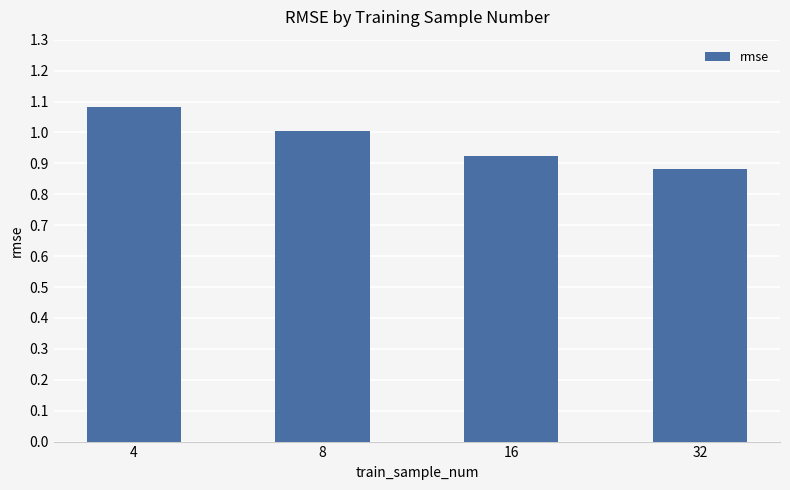

Does the chart contain any negative values?

No